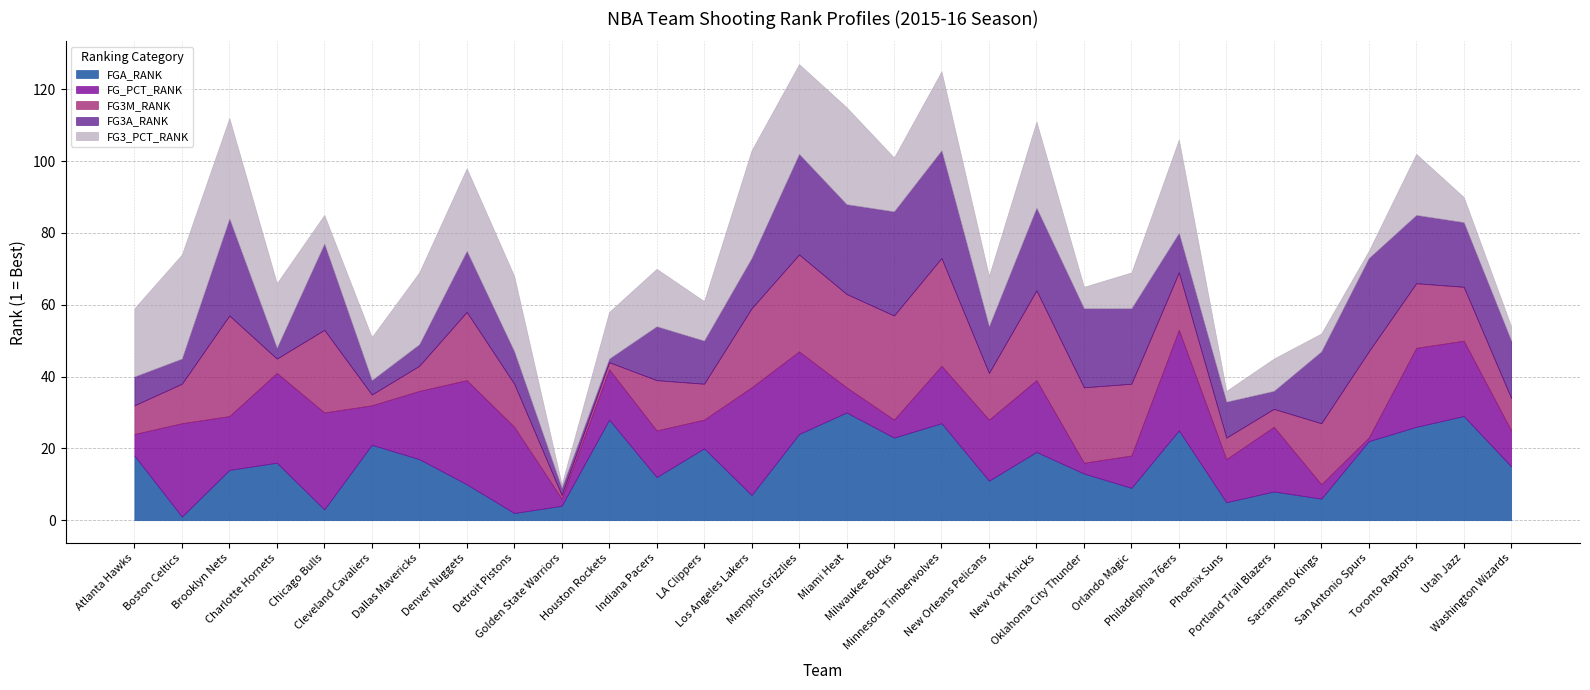

At which category does FGA_RANK reach its first local valley?

Boston Celtics